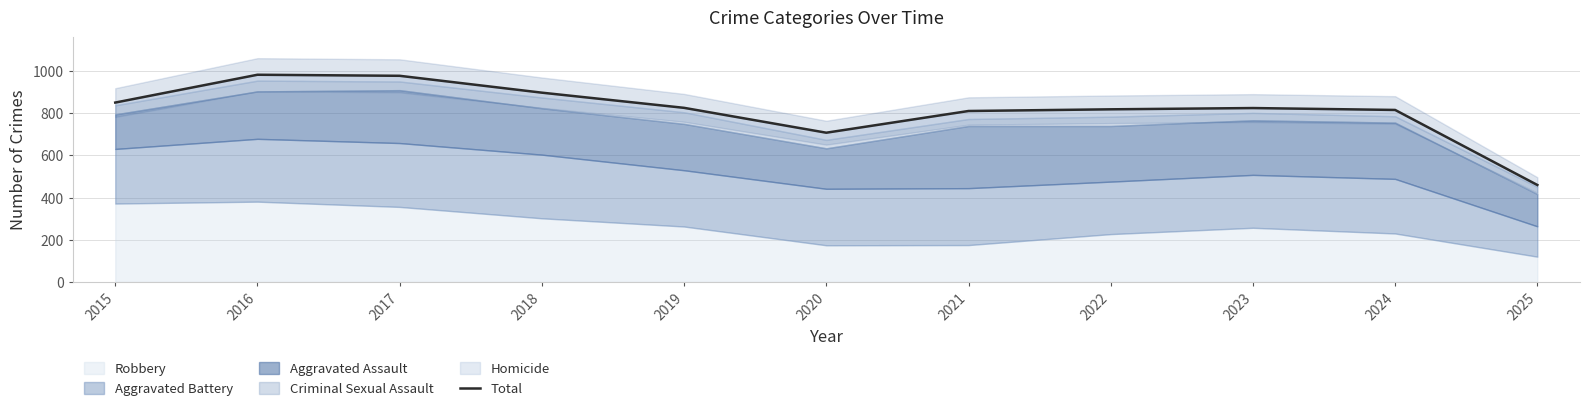

What is the value of the 1st point from the left?

851